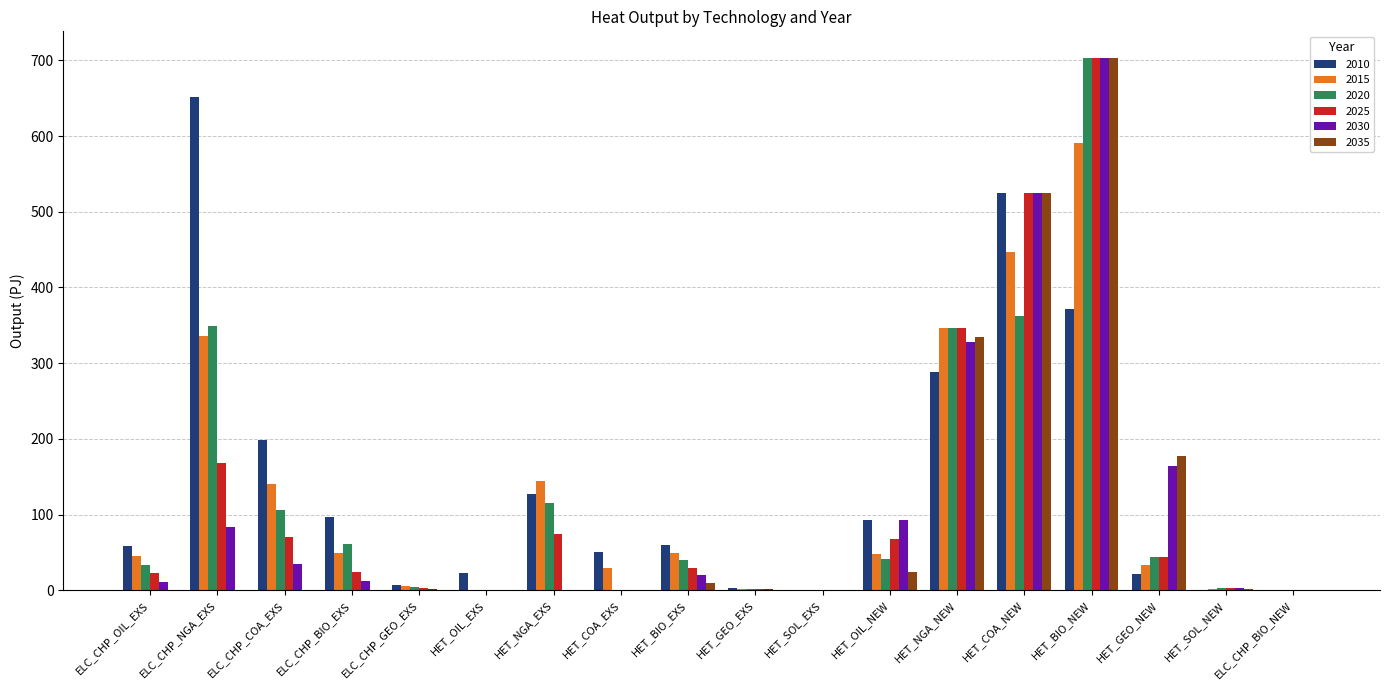

What is the sum of all 2020 values?

2209.2